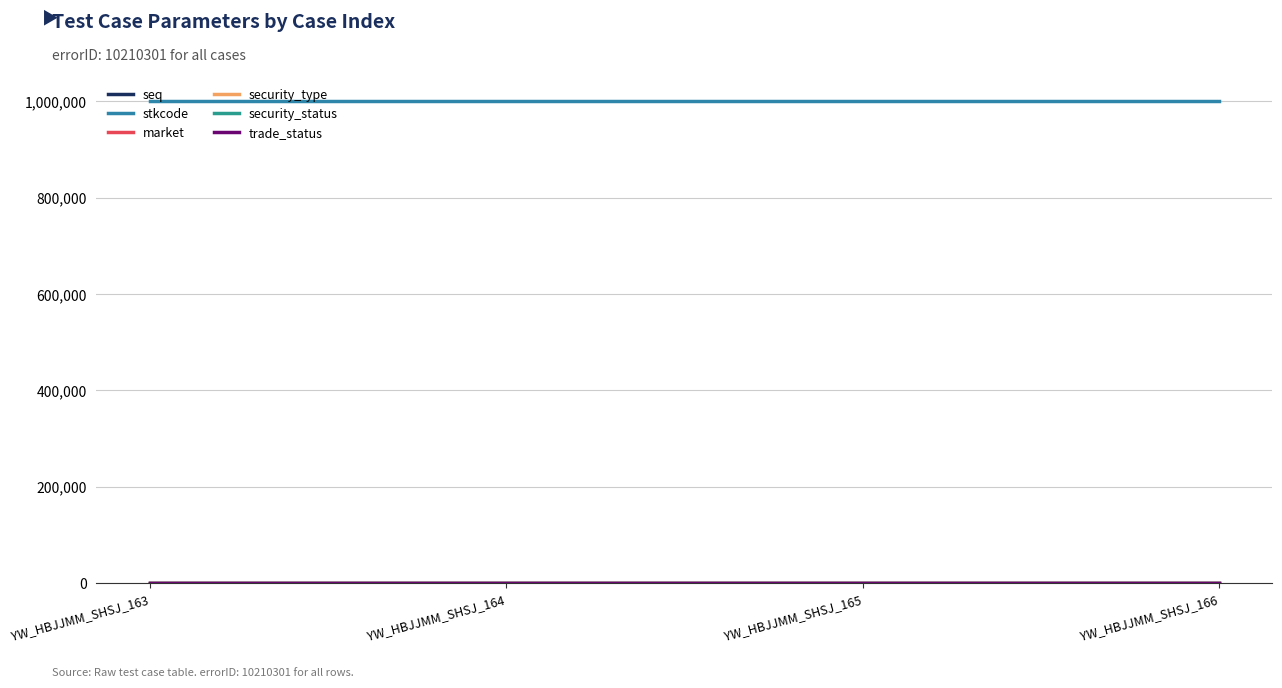

Which category has the lowest value across all series?

YW_HBJJMM_SHSJ_163